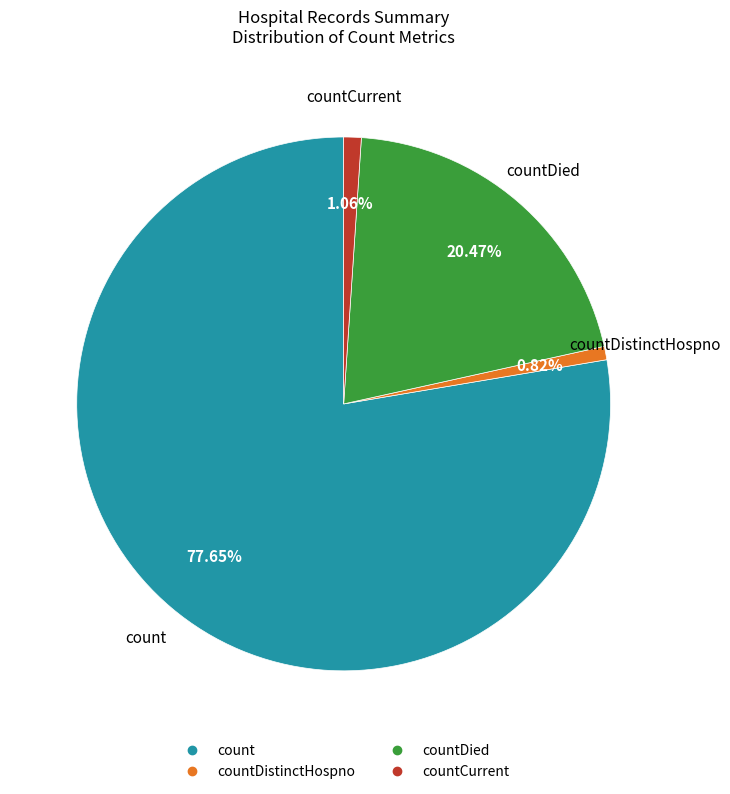

Is there a majority slice in this chart?

Yes